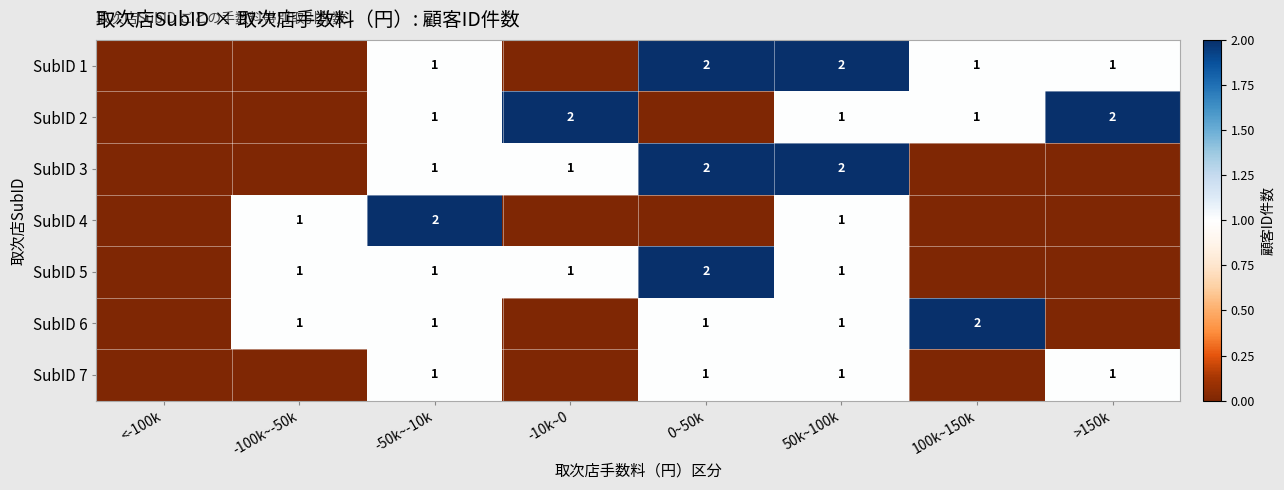

What is the difference between the highest and lowest values at >150k?

2